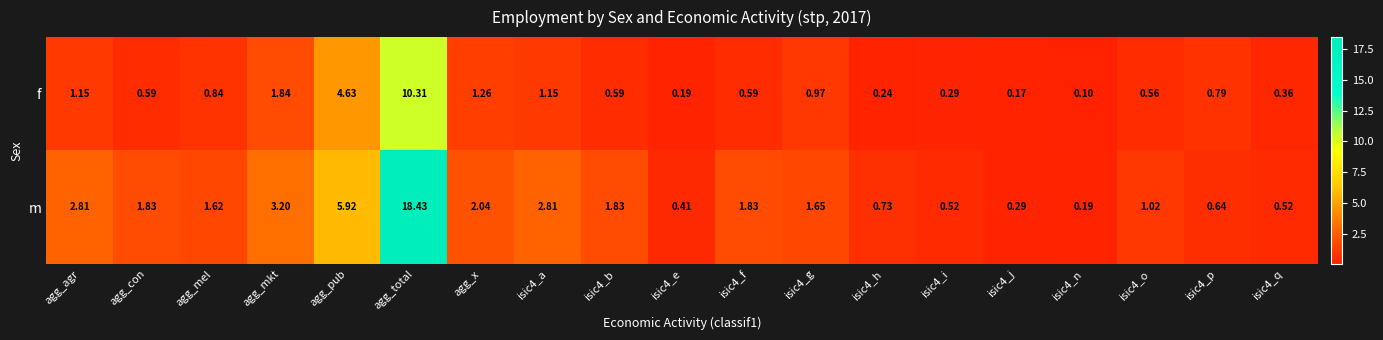

Is the value of f at isic4_f greater than the value of m at isic4_a?

No